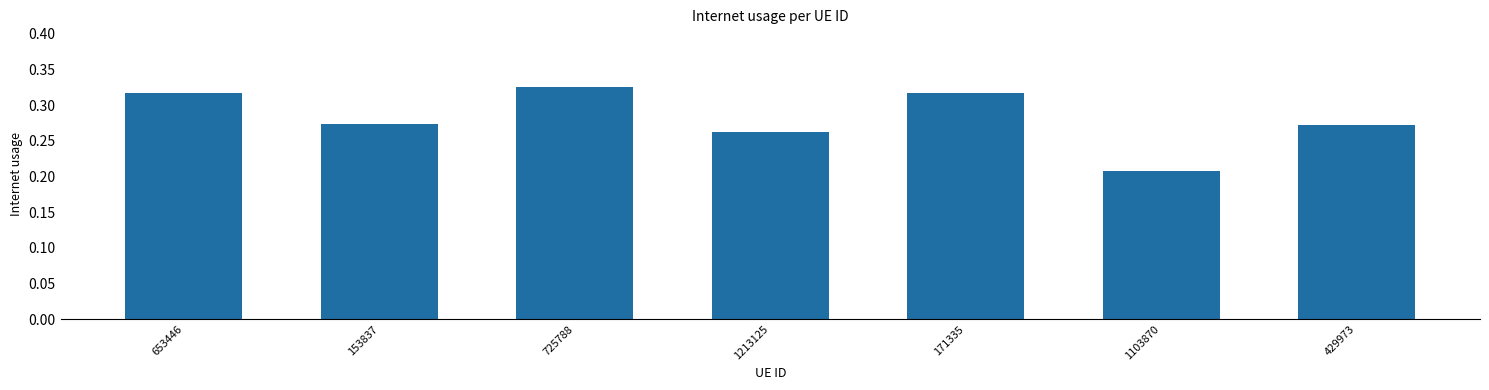

Which label corresponds to the smallest value in the chart?

1103870